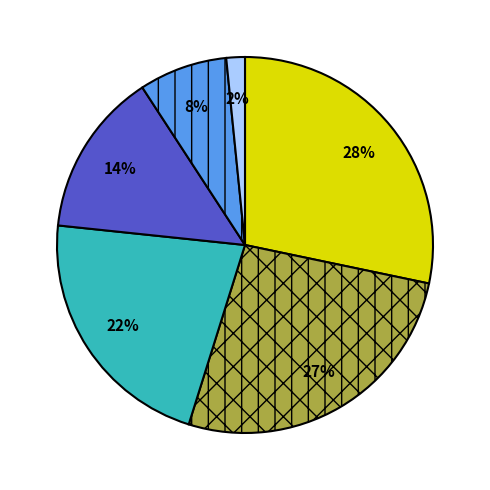

To the nearest percent, what is the average slice percentage?

17%